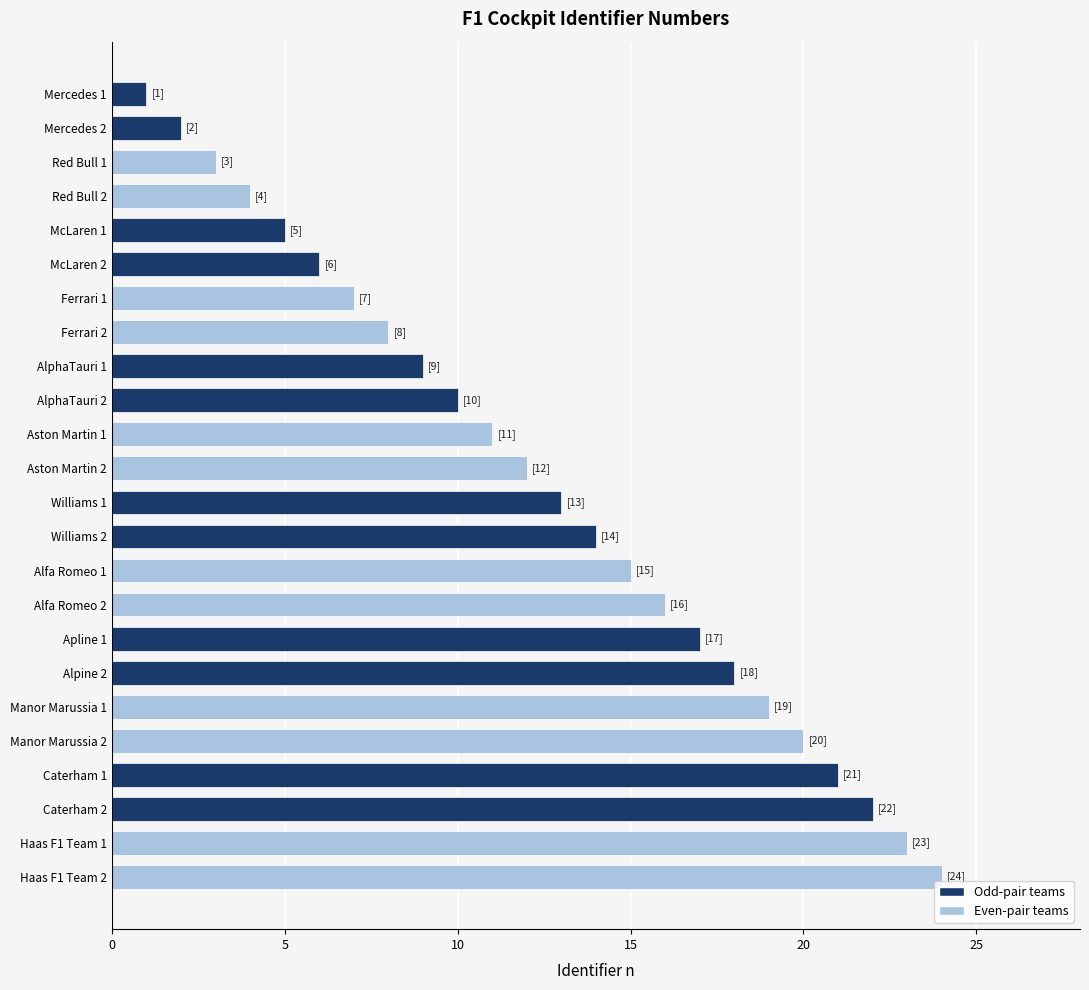

Rank the categories by value from lowest to highest.

Mercedes 1, Mercedes 2, Red Bull 1, Red Bull 2, McLaren 1, McLaren 2, Ferrari 1, Ferrari 2, AlphaTauri 1, AlphaTauri 2, Aston Martin 1, Aston Martin 2, Williams 1, Williams 2, Alfa Romeo 1, Alfa Romeo 2, Apline 1, Alpine 2, Manor Marussia 1, Manor Marussia 2, Caterham 1, Caterham 2, Haas F1 Team 1, Haas F1 Team 2